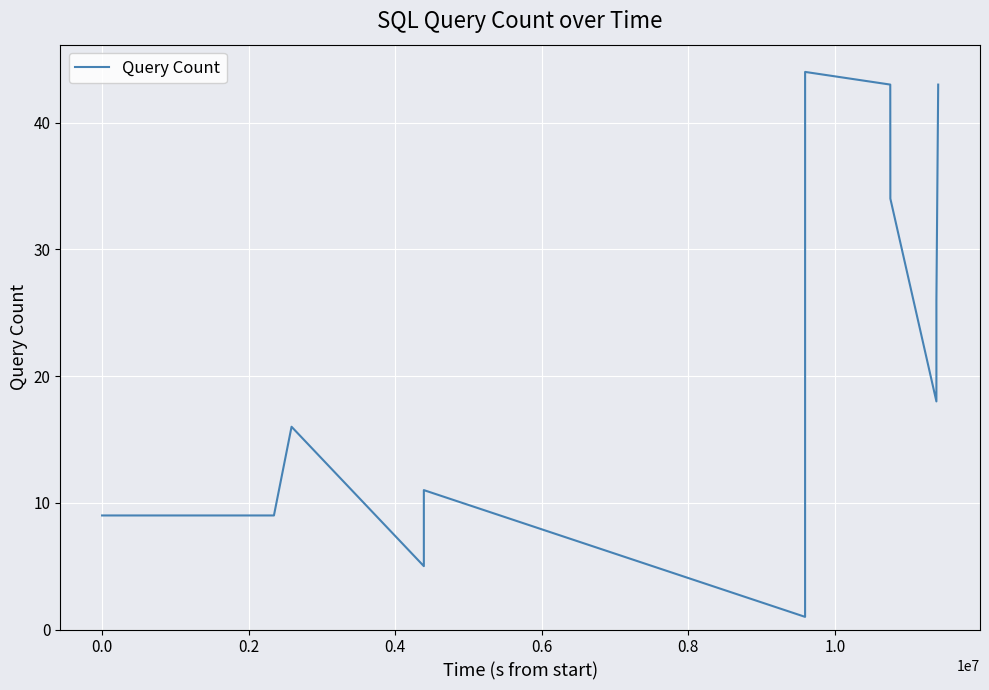

What is the maximum value shown in the chart?

44